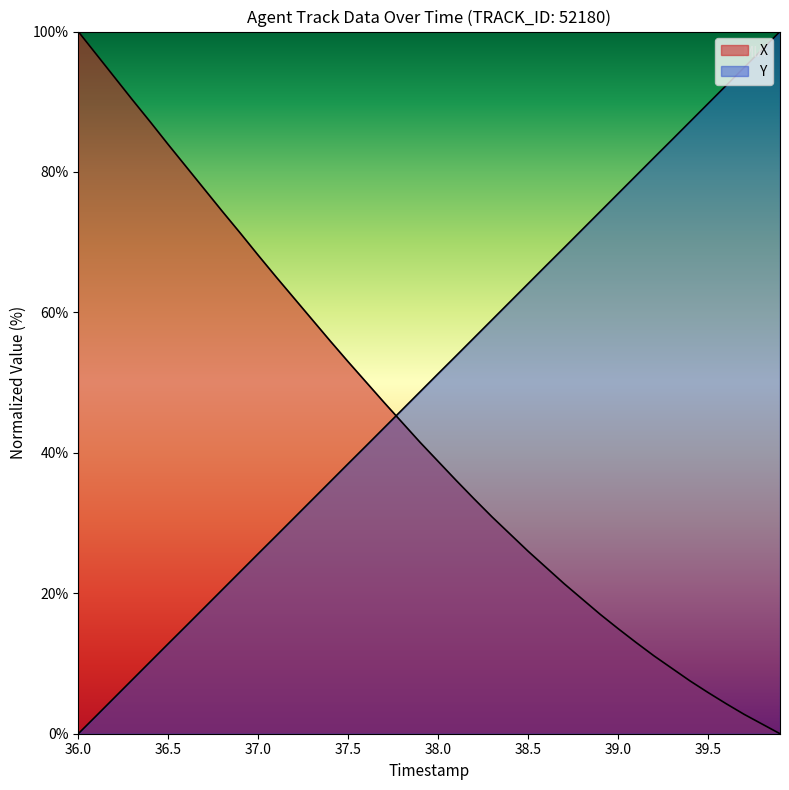

Count the number of data series in this chart.

2